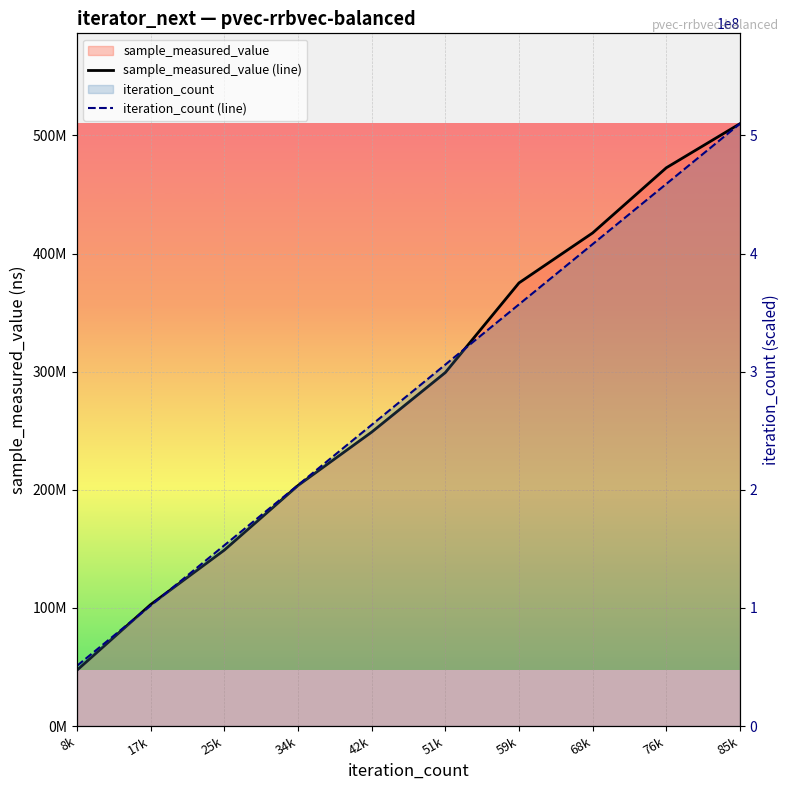

What is the spread (max minus min) of values at 25k?

4040618.9